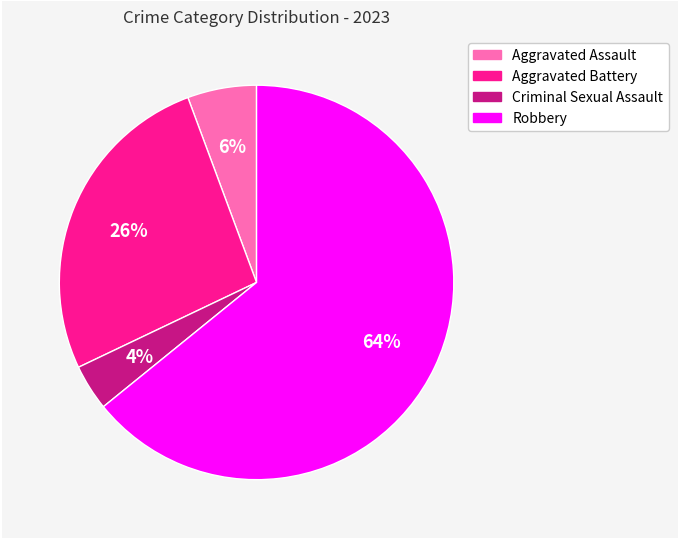

What is the smallest slice in the pie chart?

Criminal Sexual Assault